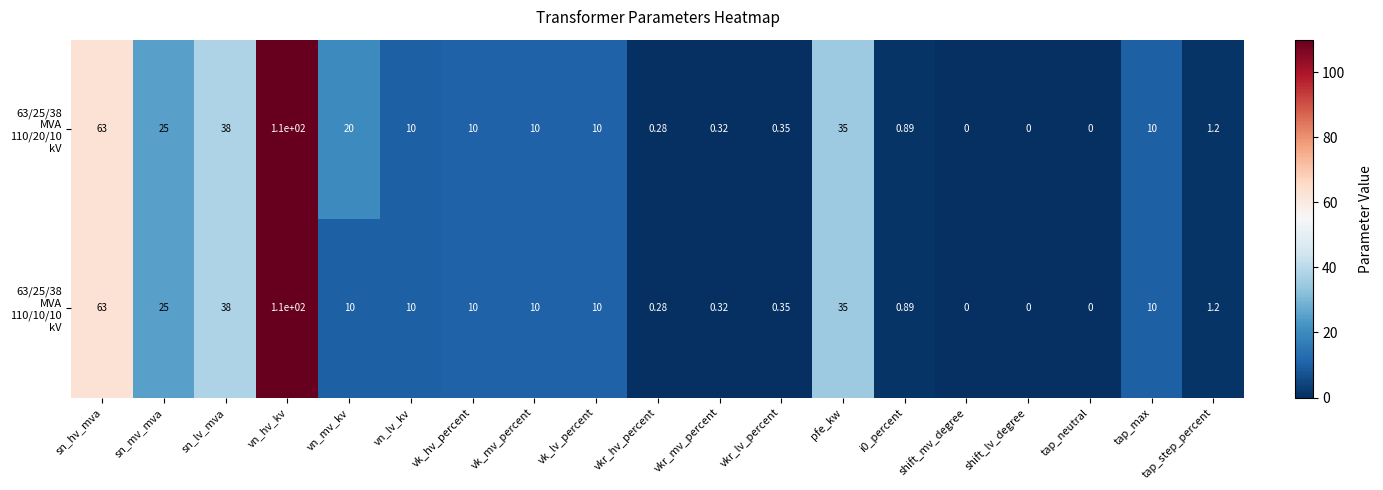

At which category is the sum across all series the highest?

vn_hv_kv